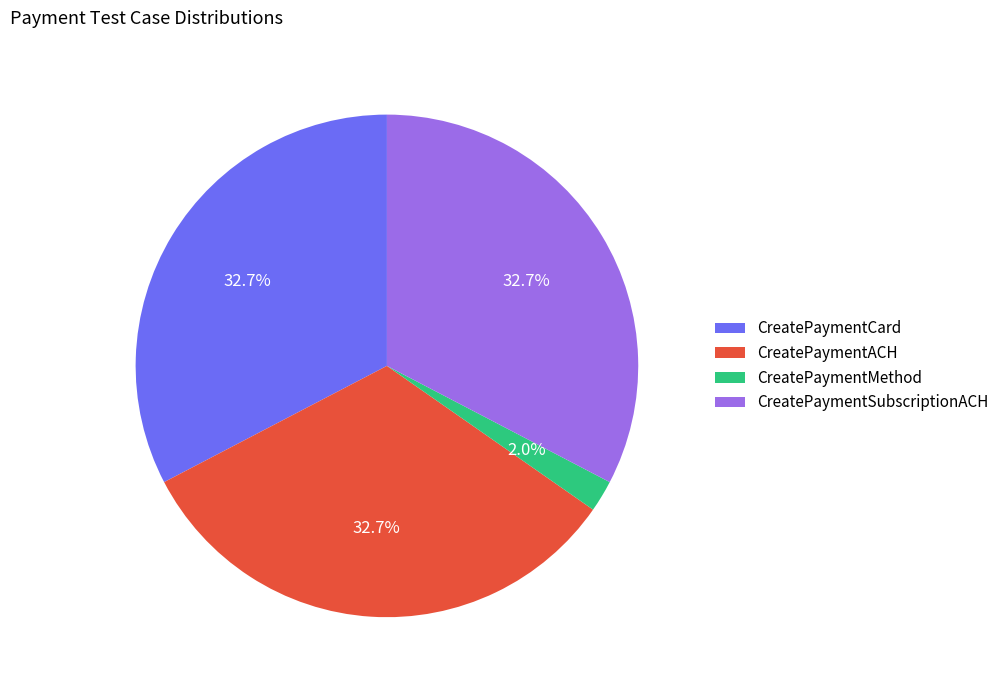

Count the number of slices in the pie.

4